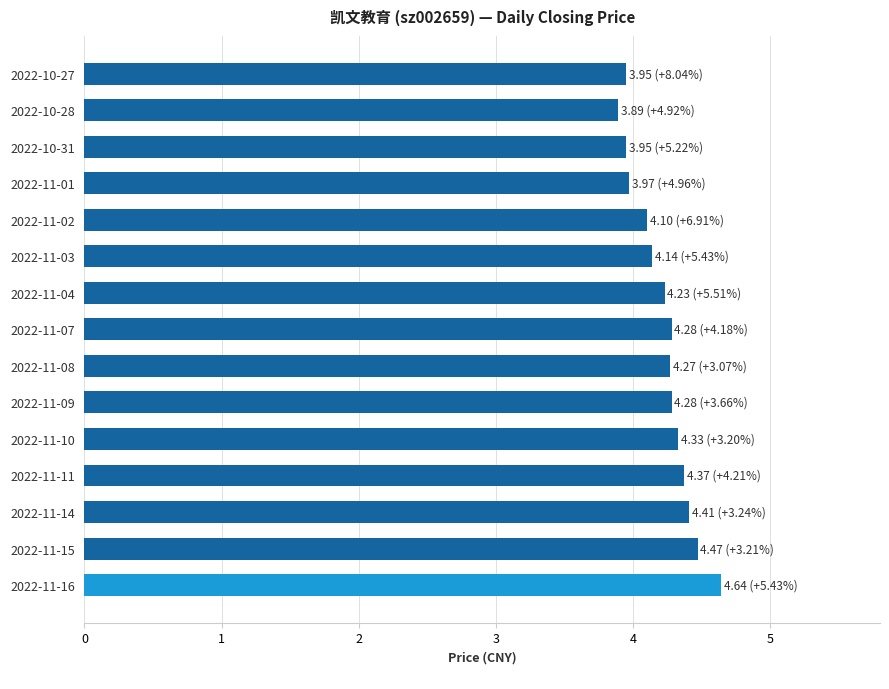

Read the value at 2022-11-04.

4.2